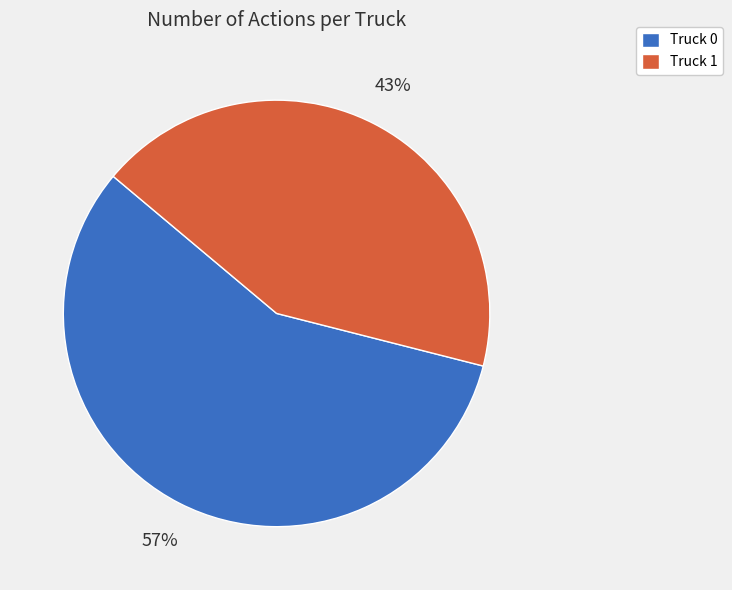

What is the ratio of the value at Truck 0 to the value at Truck 1?

1.3